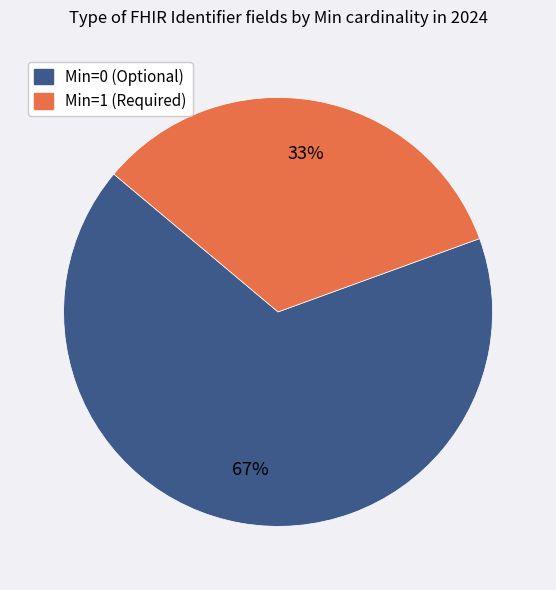

Count the number of slices in the pie.

2